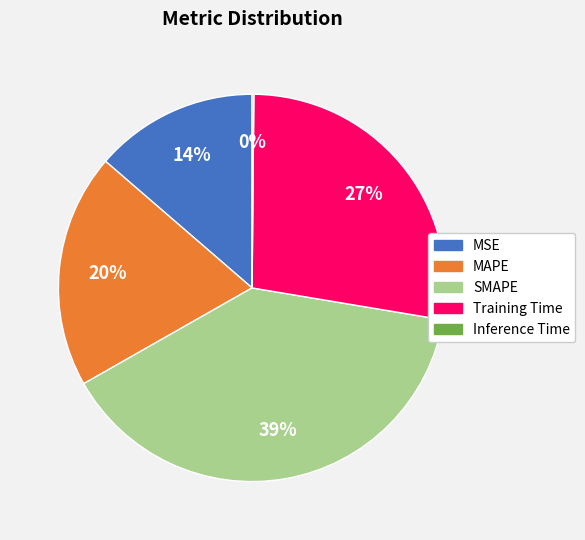

Is the sum of MSE and Training Time greater than half?

No